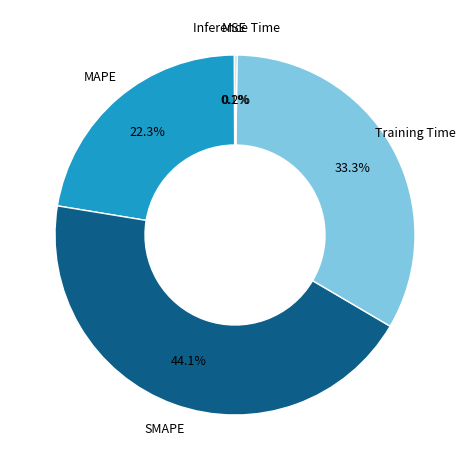

What is the ratio of the value at MAPE to the value at Training Time?

0.7